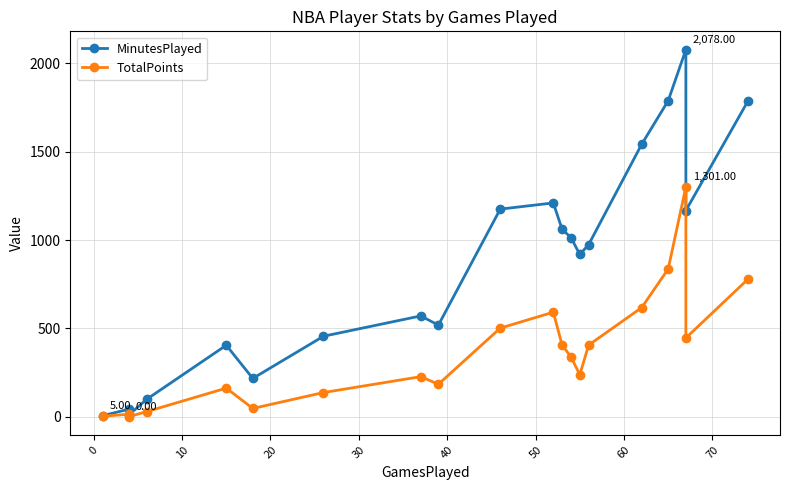

What is the sum of all TotalPoints values?

7248